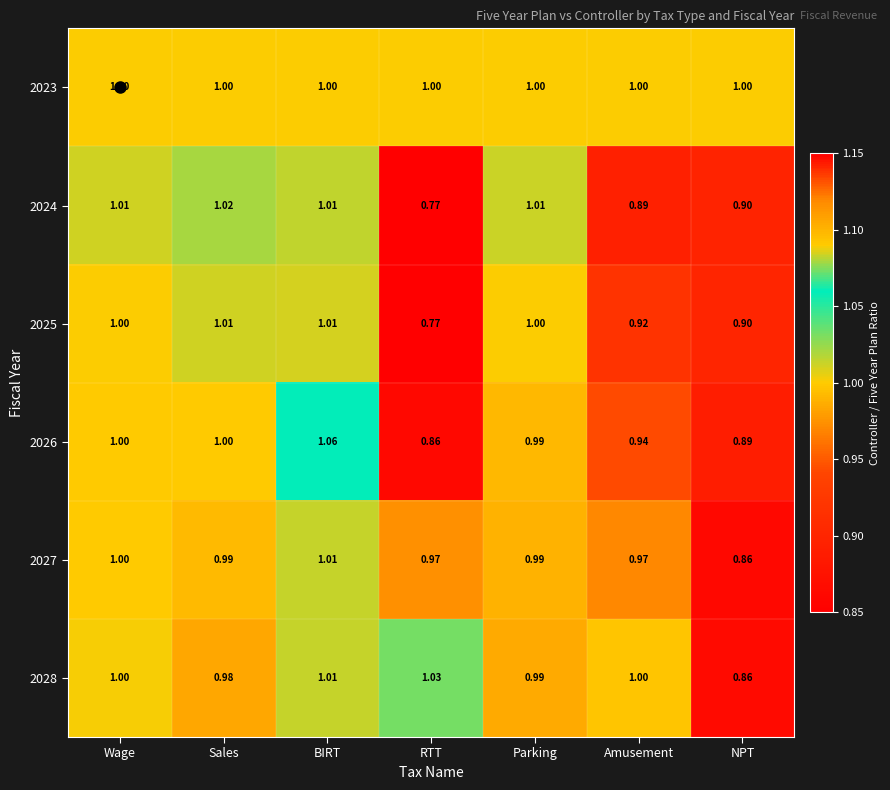

What is the spread (max minus min) of values at BIRT?

0.1